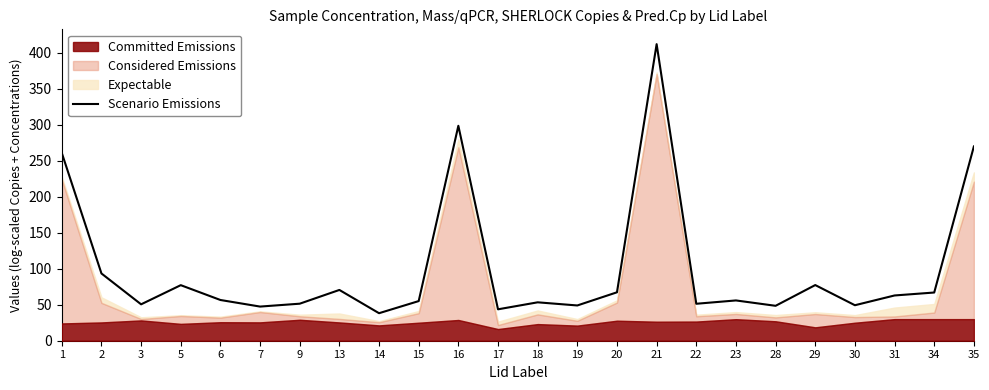

What is the value of the 18th point from the left?

56.0